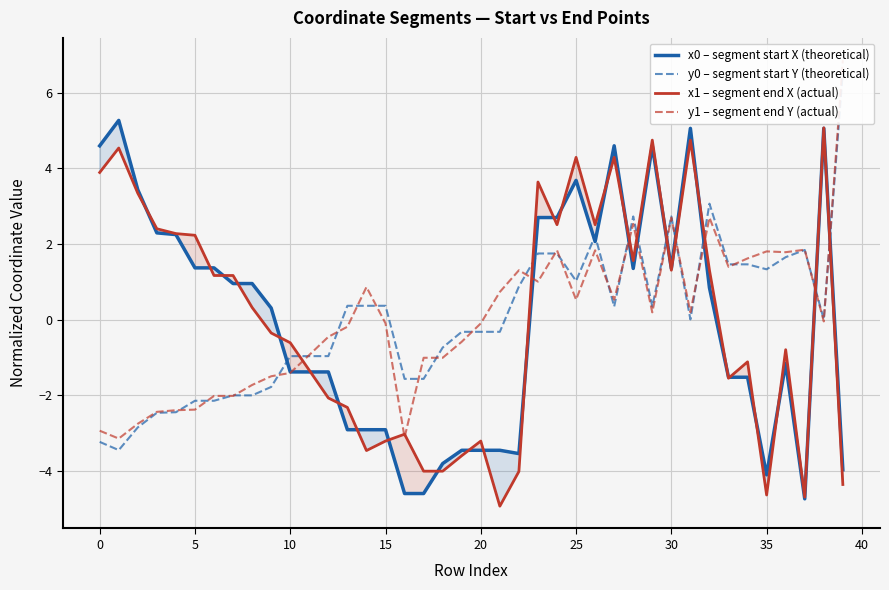

What is the highest value of the x1 – segment end X (actual) series?

5.1